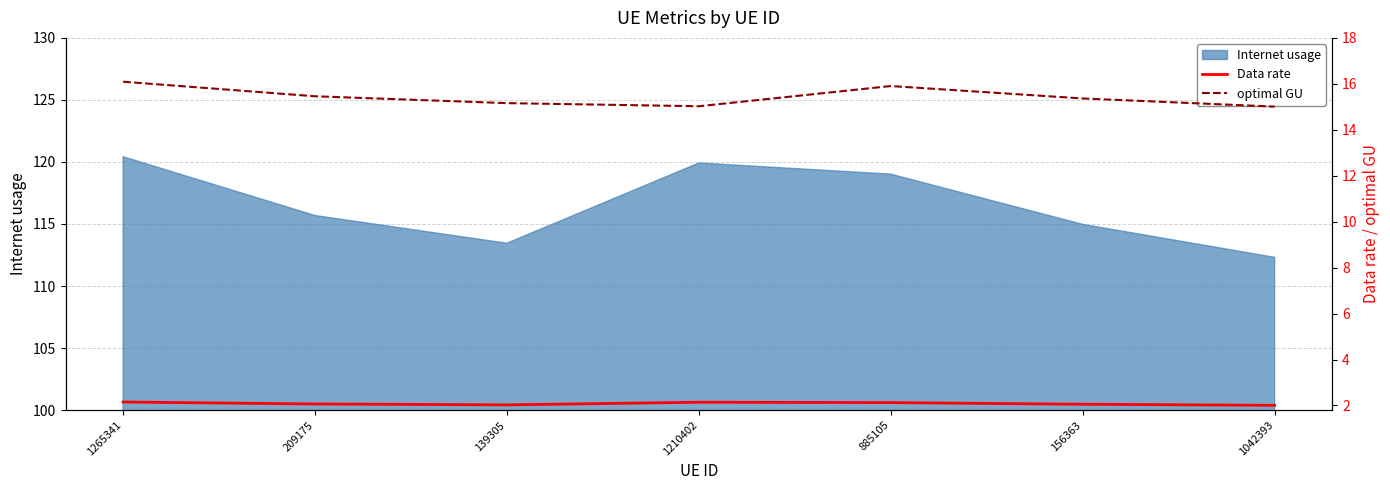

True or false: Internet usage has a value of 120.4 at 1265341.

True